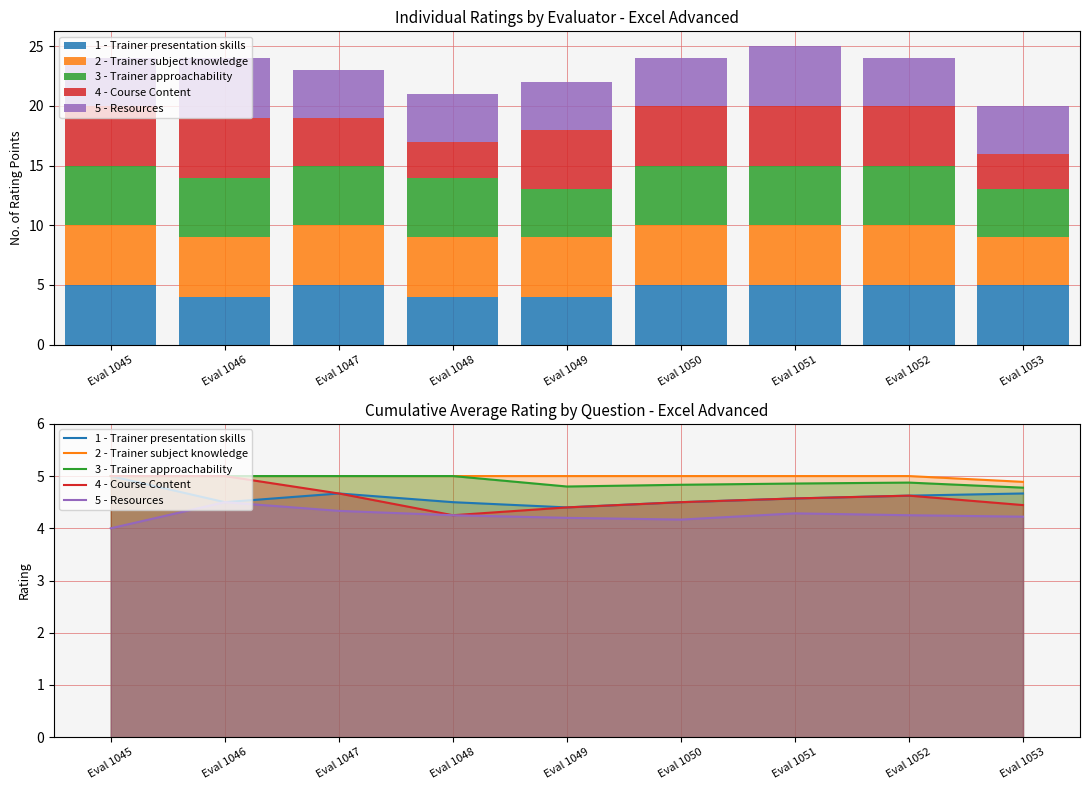

How many data points does each series have?

9